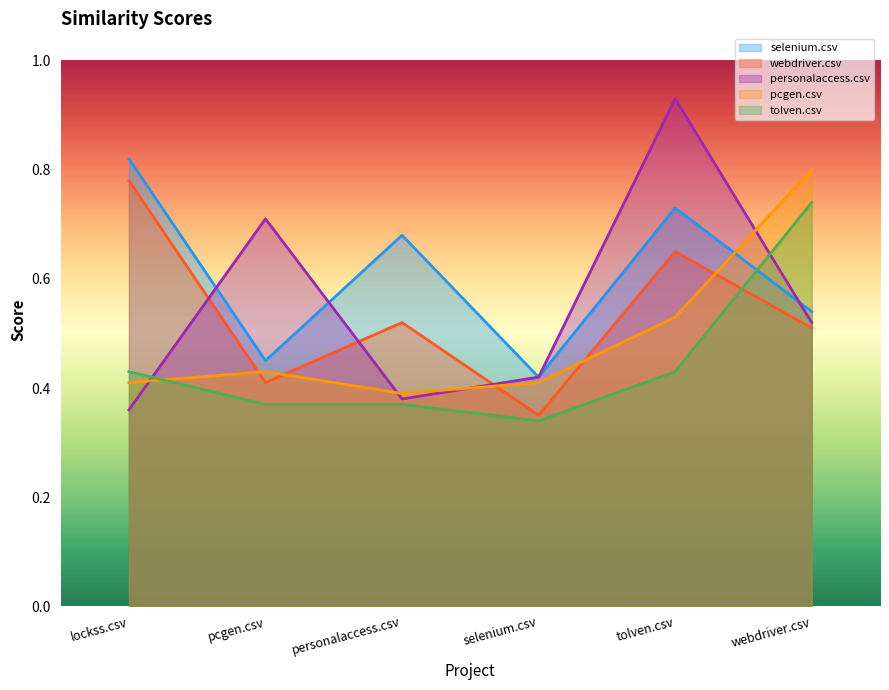

After their last crossing, which series has the higher values: webdriver.csv or tolven.csv?

tolven.csv